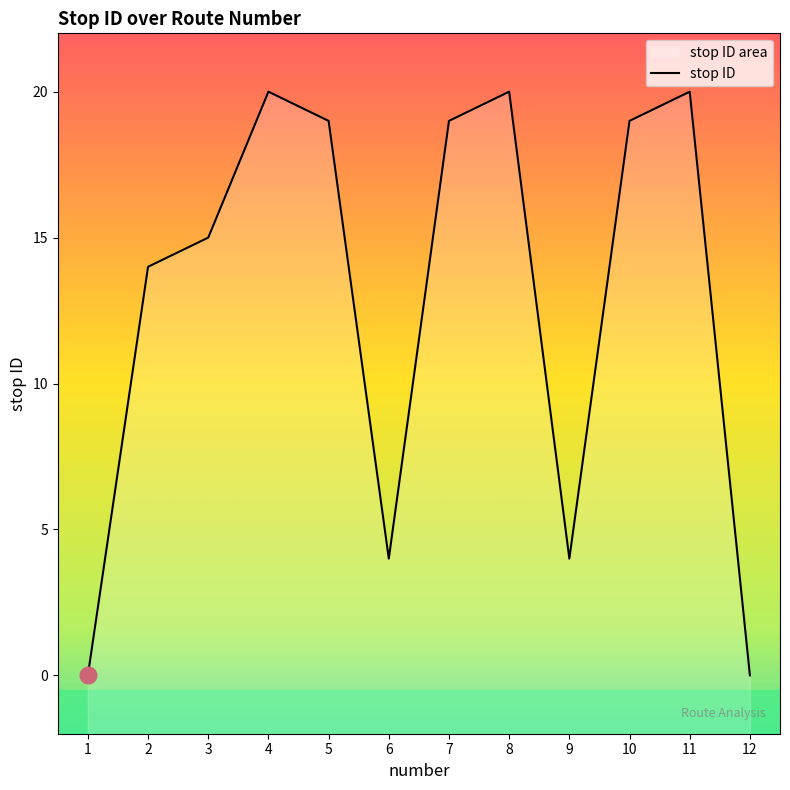

What is the maximum value shown in the chart?

20